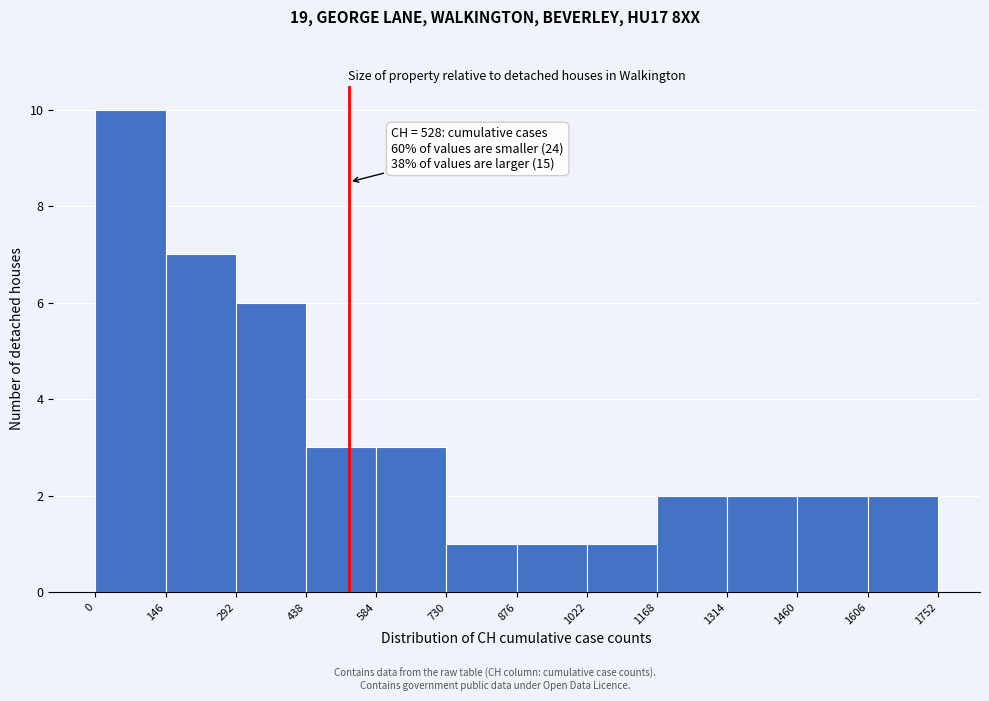

Which range on the x-axis has the tallest bar?

0 to 146